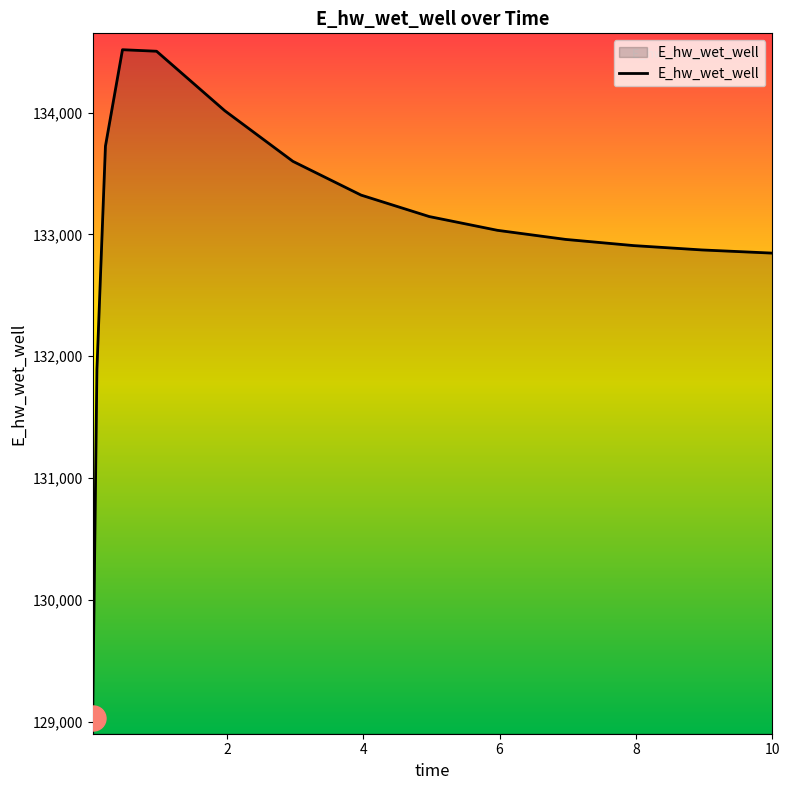

What is the minimum value shown in the chart?

129029.1